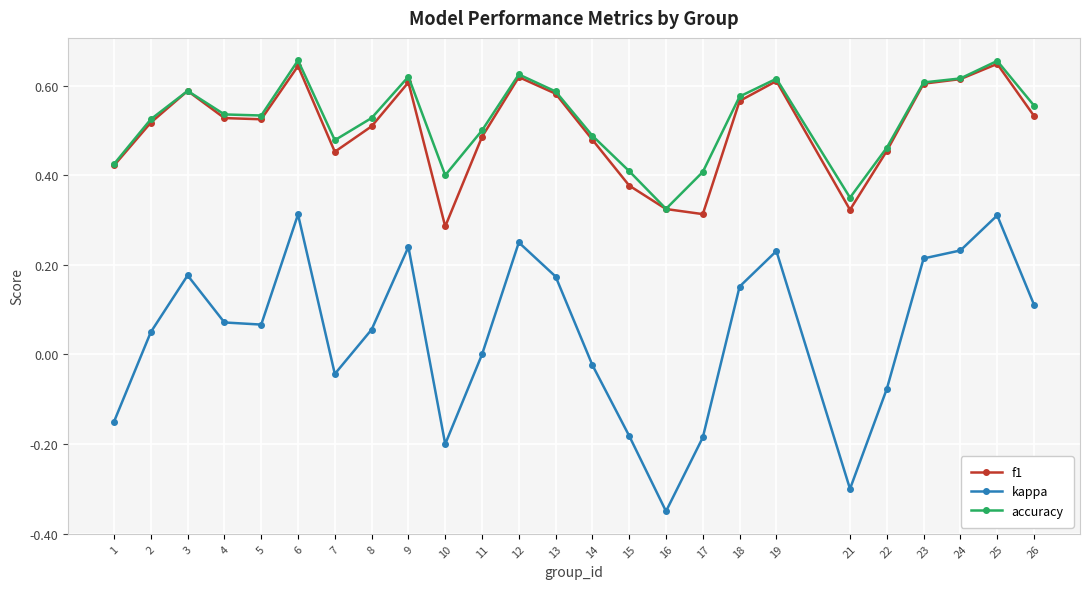

The f1 series shows 0.9 at 19. True or false?

False